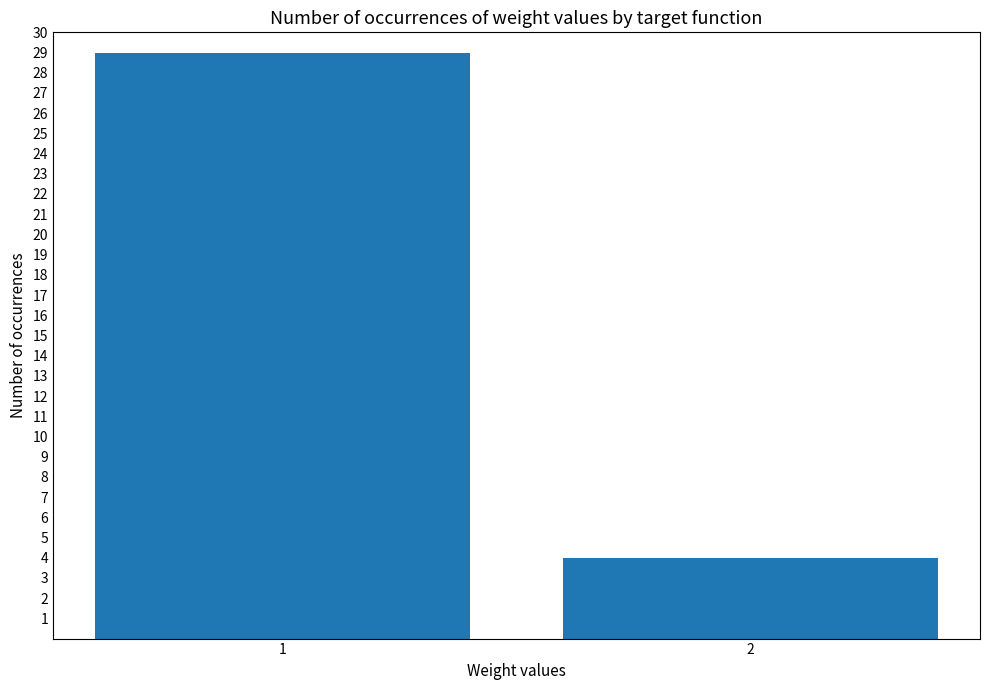

Reading right to left, transcribe all the data shown in this chart.

2=4	1=29